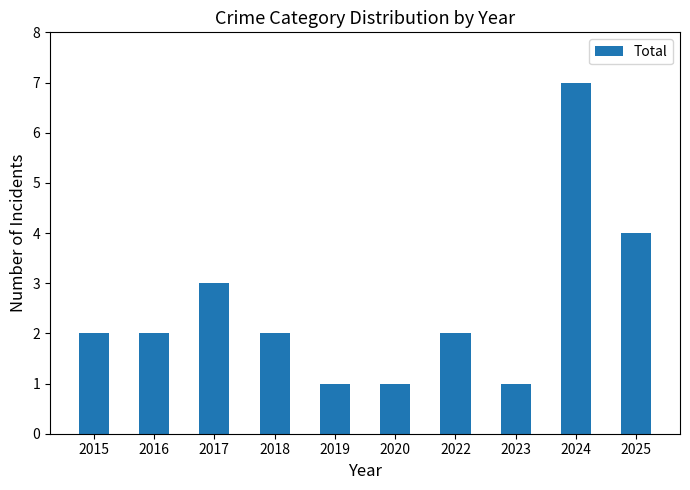

Which has a higher value, 2022 or 2019?

2022